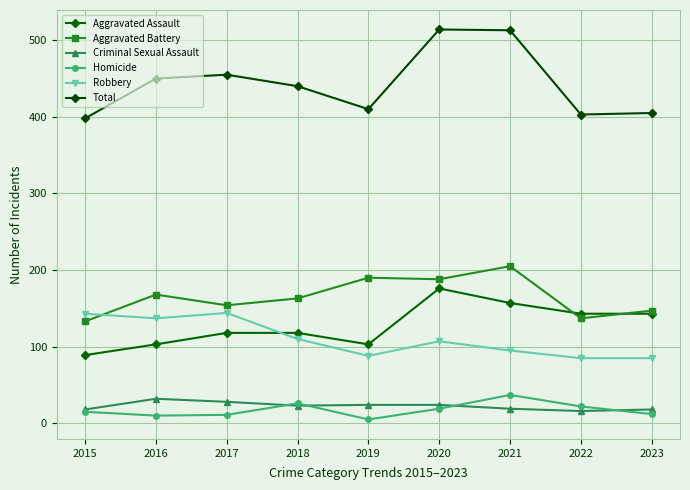

What are all the series names shown in the legend?

Aggravated Assault, Aggravated Battery, Criminal Sexual Assault, Homicide, Robbery, Total